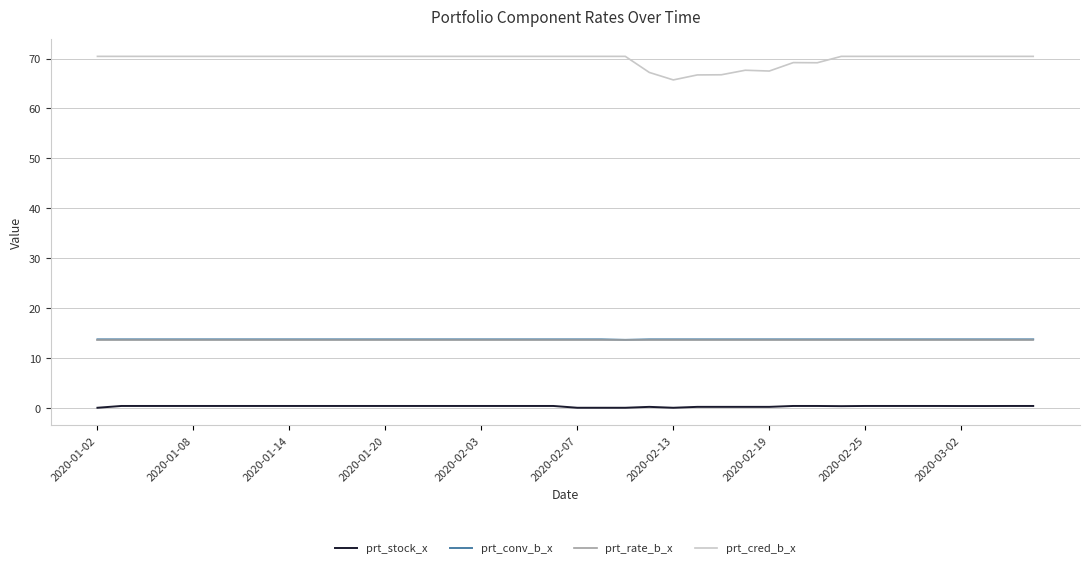

Which series has the widest spread of values?

prt_cred_b_x